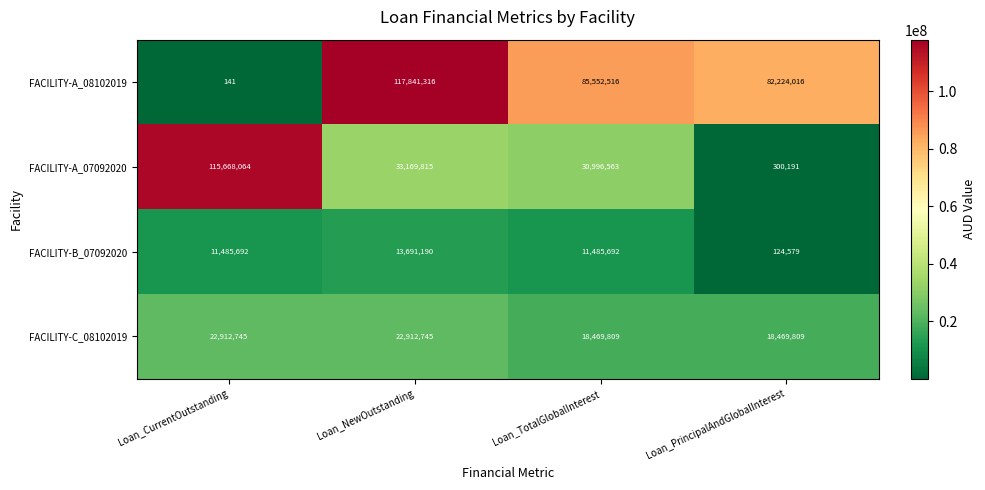

Which series has the widest spread of values?

FACILITY-A_08102019